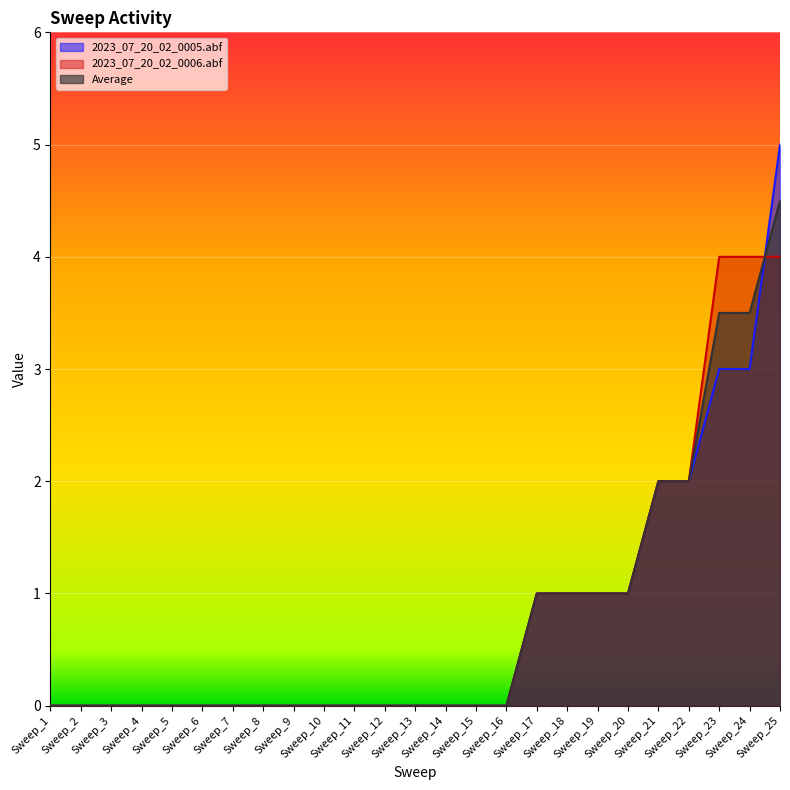

At Sweep_5, list the series in order from smallest to largest.

2023_07_20_02_0005.abf, 2023_07_20_02_0006.abf, Average